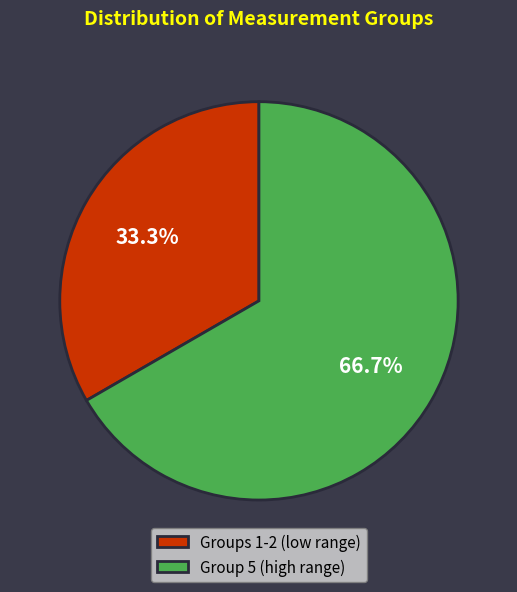

Which has a higher value, Groups 1-2 (low range) or Group 5 (high range)?

Group 5 (high range)